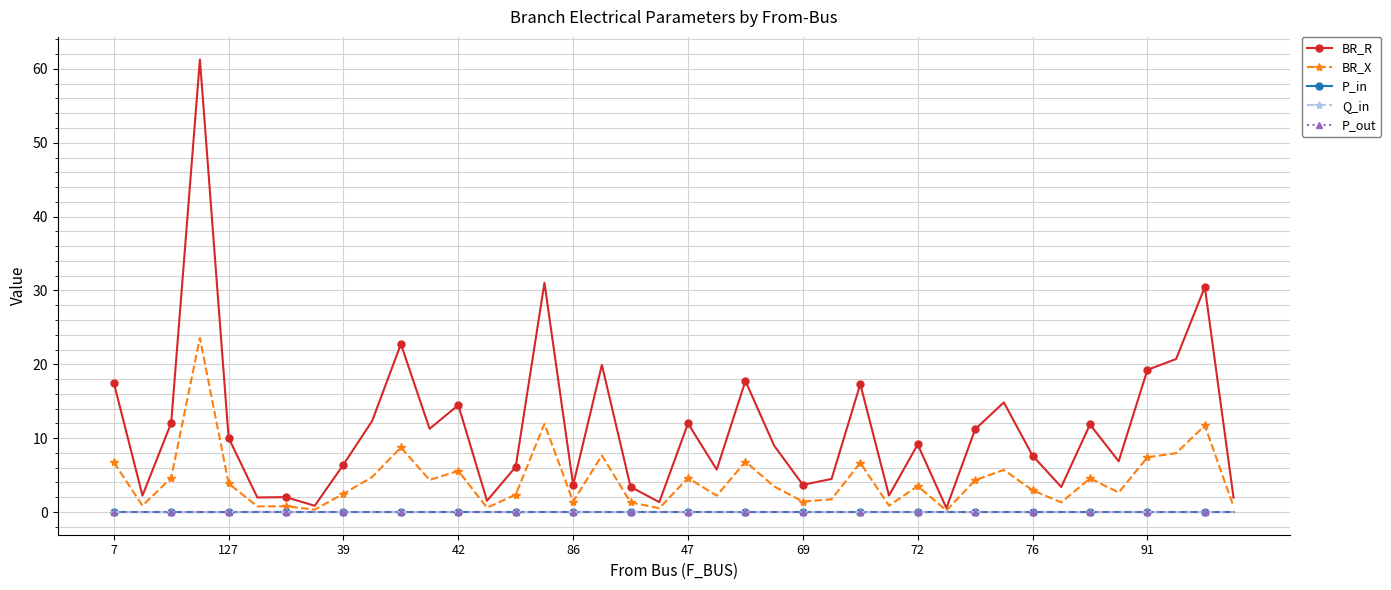

How many series are shown in this chart?

5